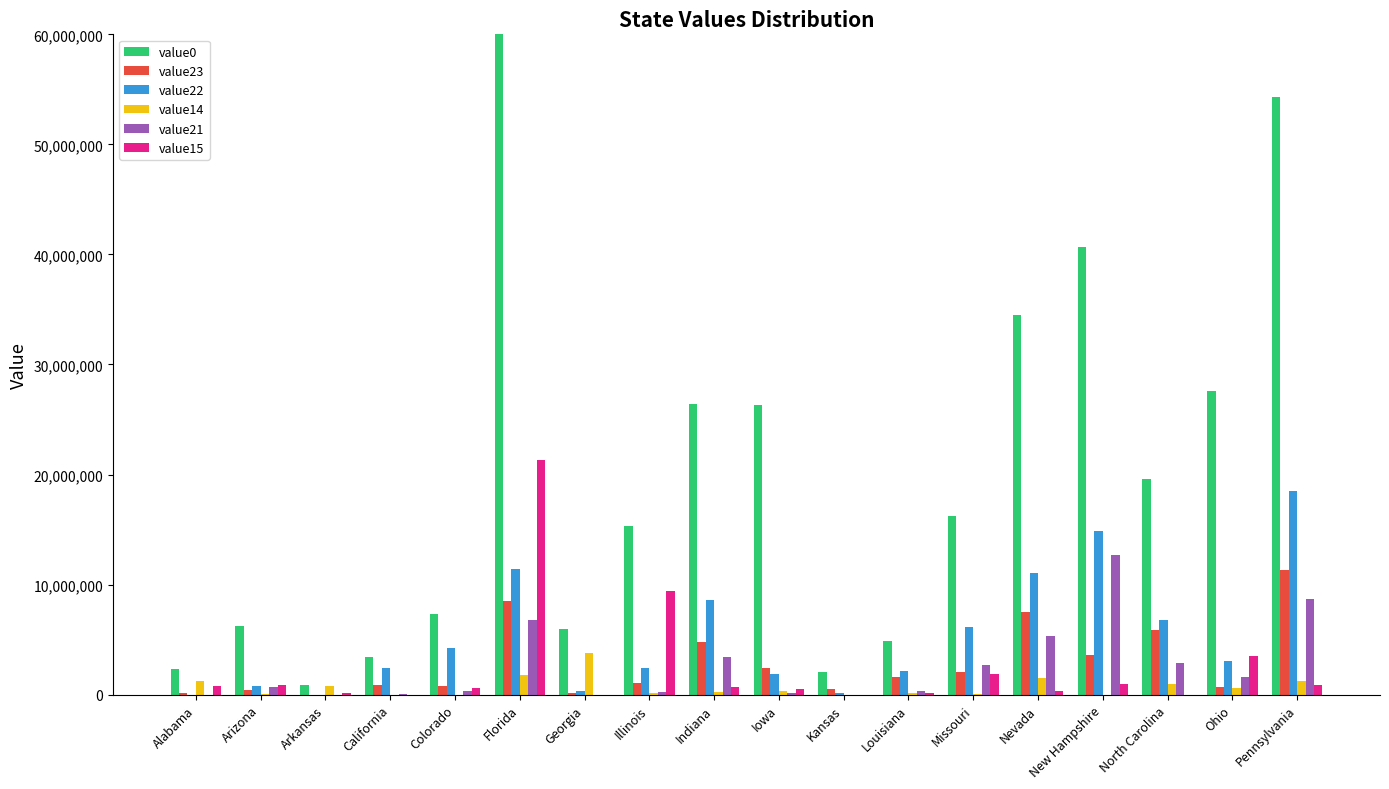

At which category is the sum across all series the highest?

Florida